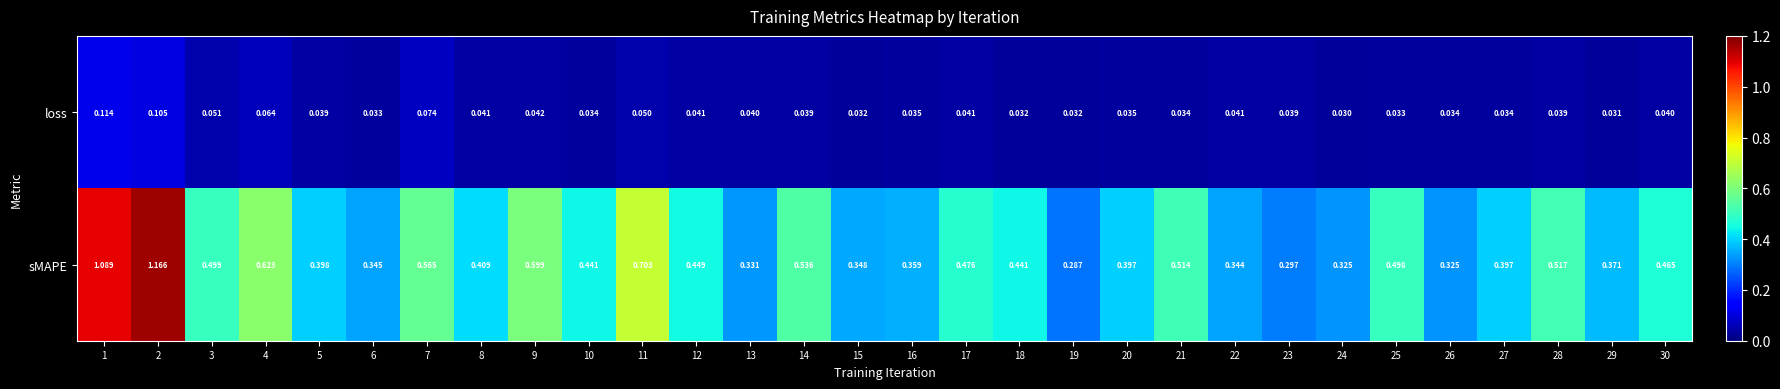

At how many categories does at least one series exceed 0?

30